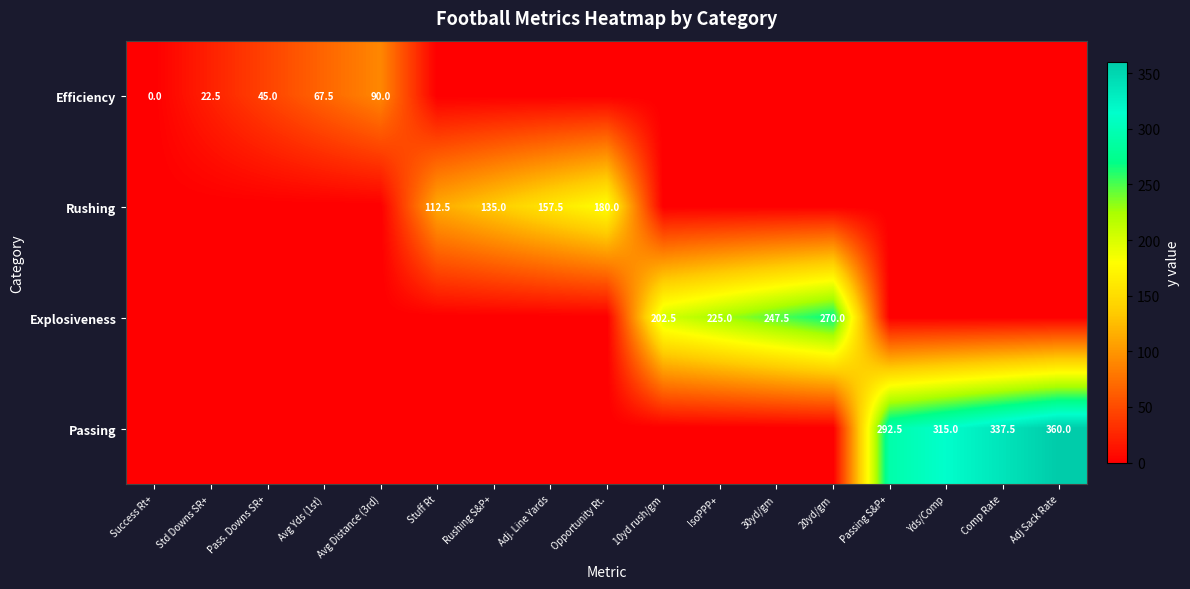

The Efficiency series shows 90.0 at Avg Distance (3rd). True or false?

True